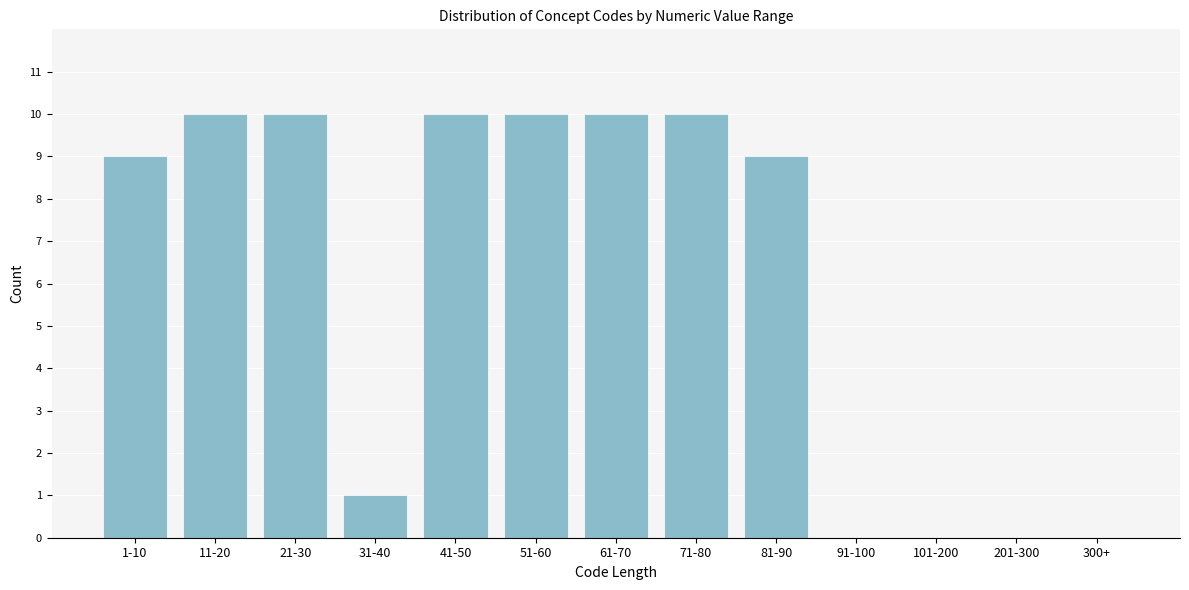

Reading left to right, what are all the values shown in this chart?

1-10=9	11-20=10	21-30=10	31-40=1	41-50=10	51-60=10	61-70=10	71-80=10	81-90=9	91-100=0	101-200=0	201-300=0	300+=0